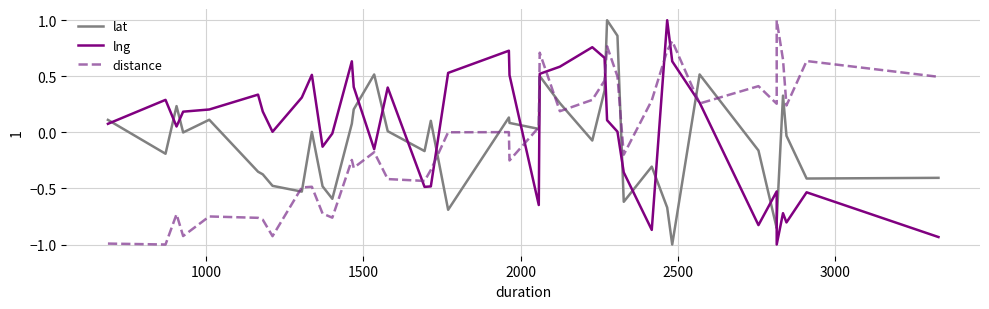

At how many categories does at least one series exceed 0?

36